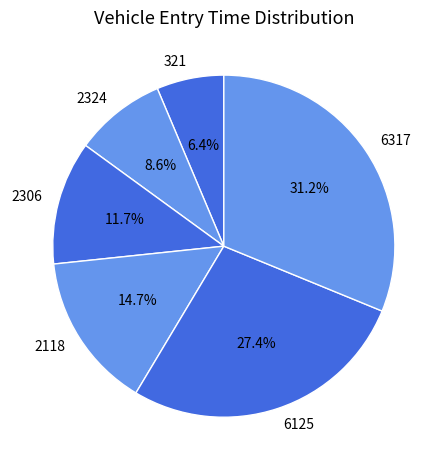

Which category has the biggest portion of the pie?

6317